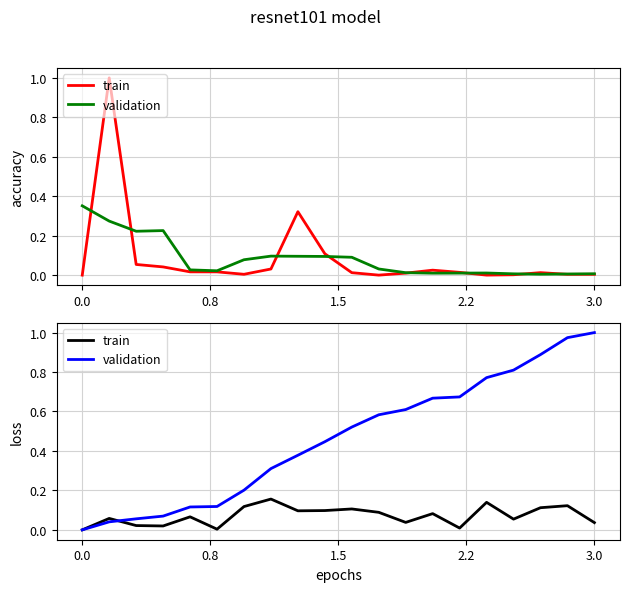

What is the sum of all validation values?

9.2